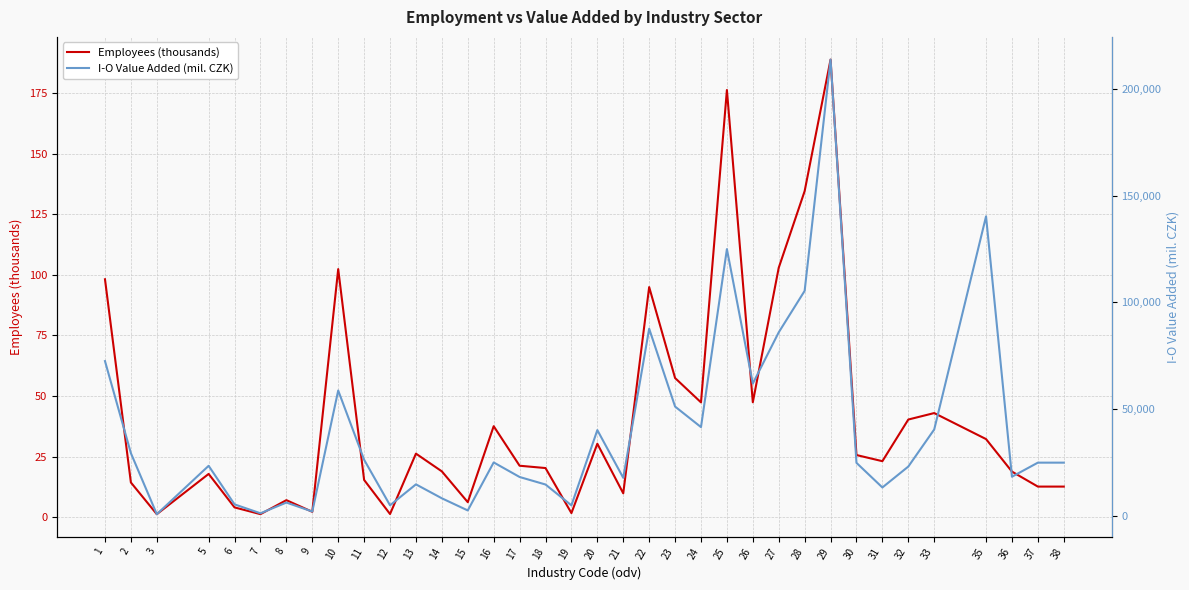

What is the sum of the I-O Value Added (mil. CZK) values at 12 and 28?

110240.0